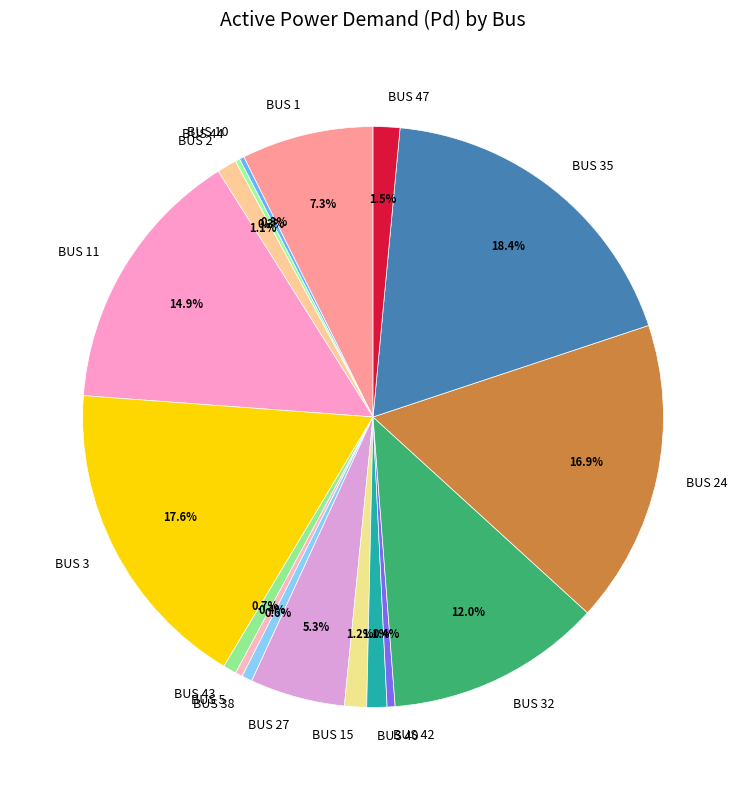

What is the largest slice in the pie chart?

BUS 35